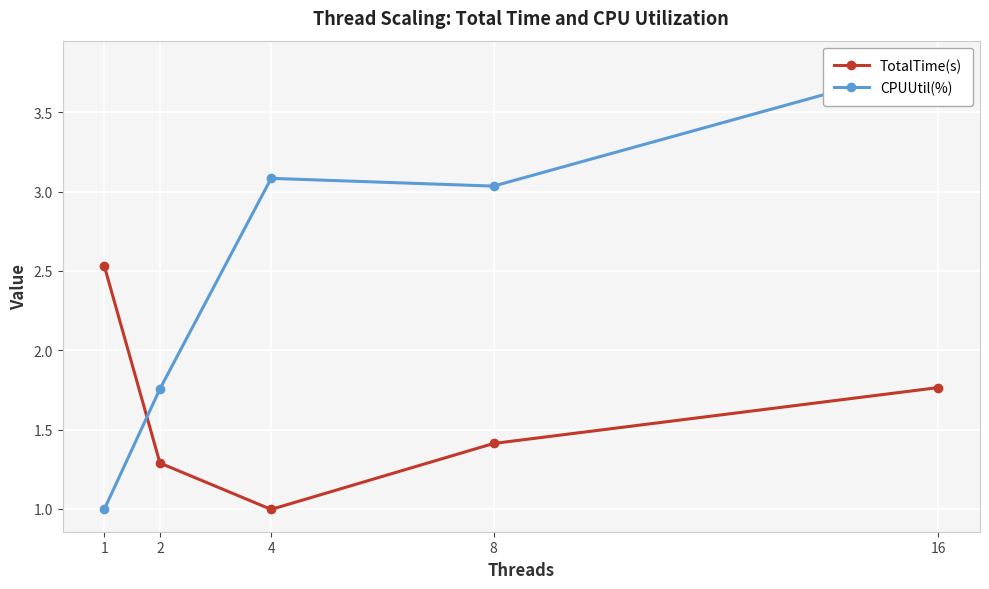

Rank the series by their average value, from highest to lowest.

CPUUtil(%), TotalTime(s)